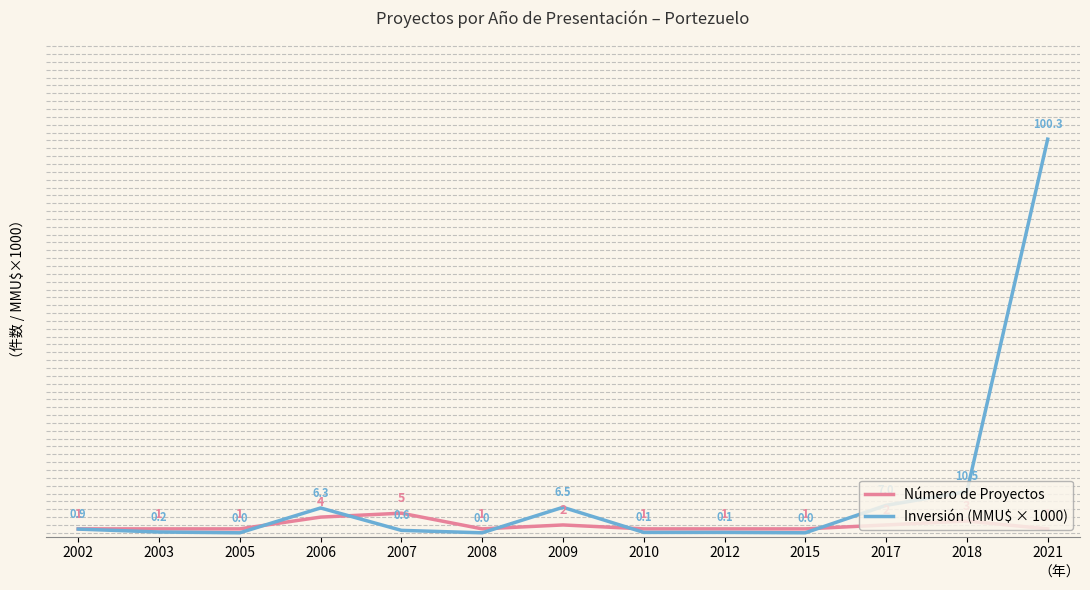

Does the chart display data point markers on the line(s)?

Yes